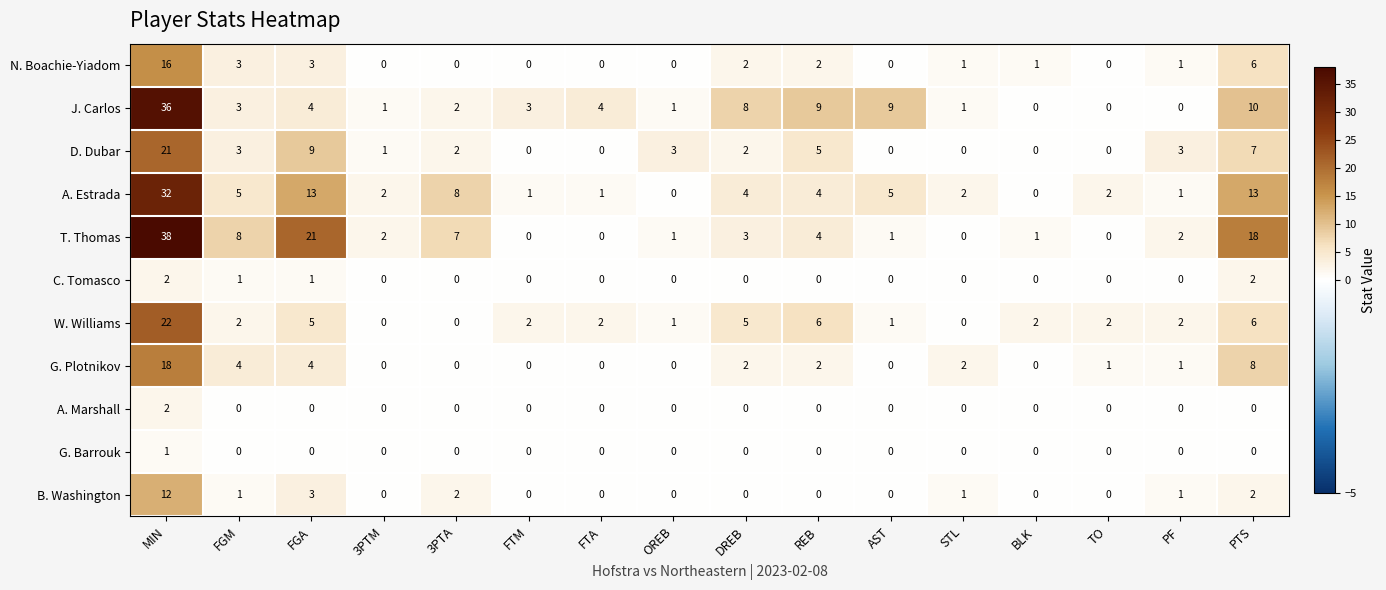

The value of D. Dubar at 3PTA is 3. True or false?

False